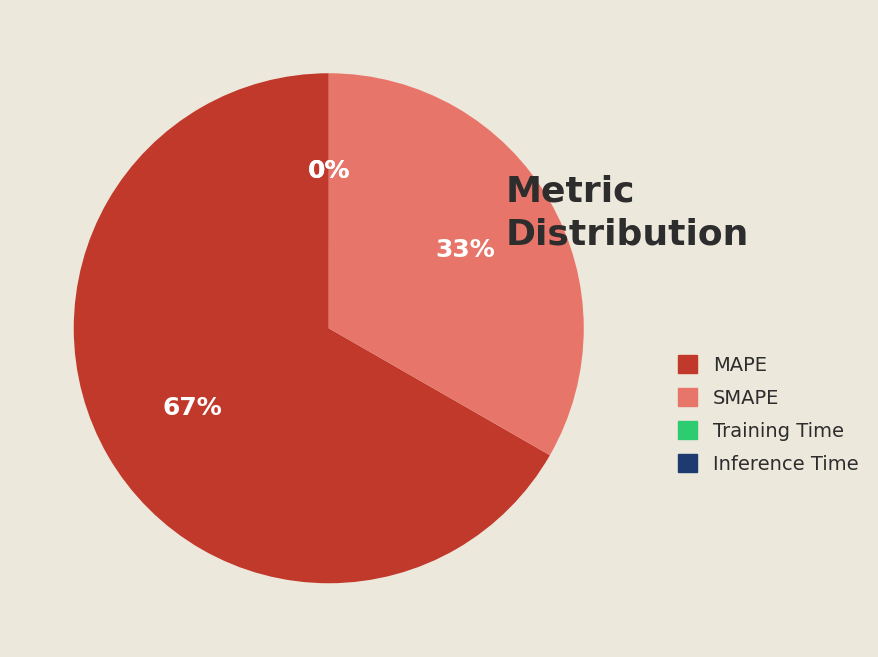

To the nearest percent, what is the difference between the largest and smallest slice percentages?

67%